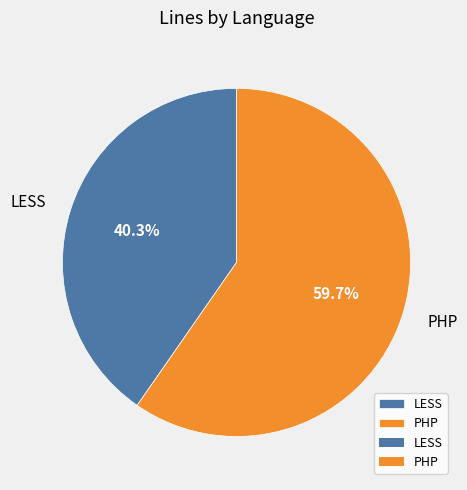

To the nearest percent, what portion does LESS represent?

40%